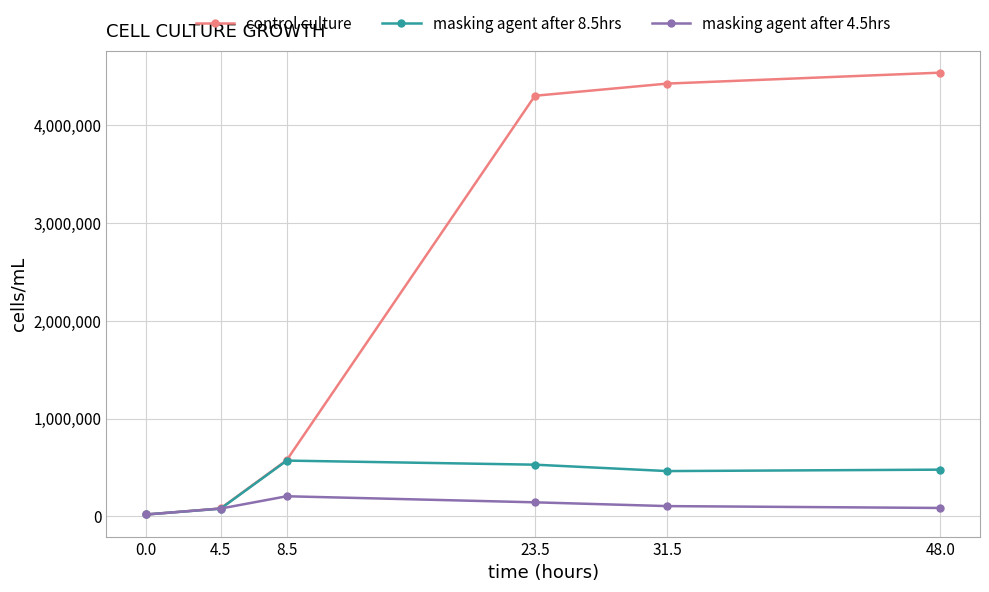

True or false: control culture has a value of 6966462 at 48.0.

False